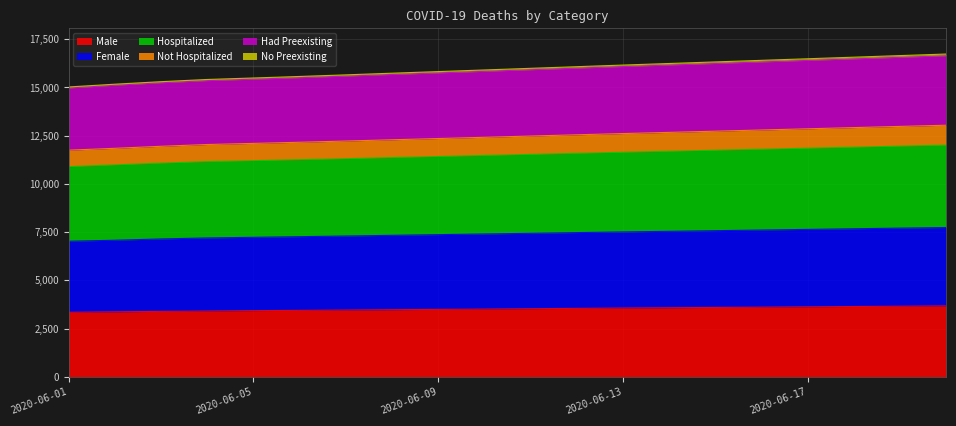

How many data points in Not Hospitalized are above 12482?

9